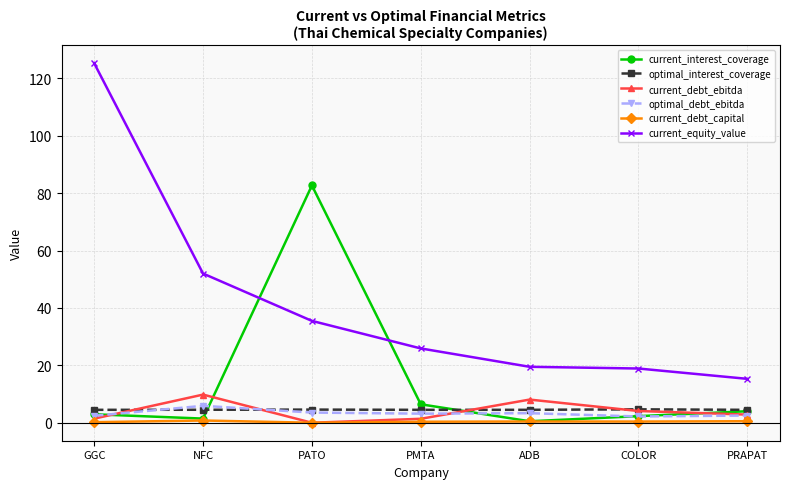

What is the label of the 2nd point from the left?

NFC